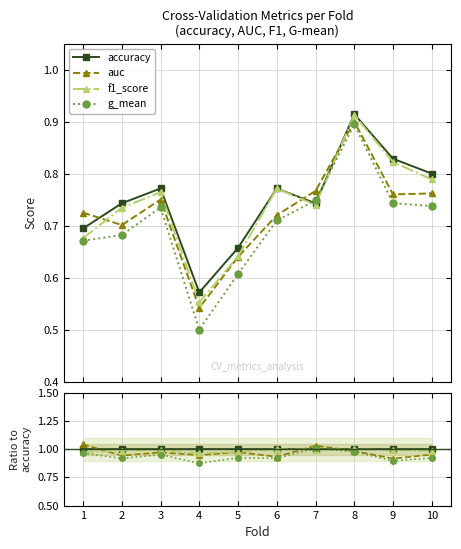

Rank the series at 2 from lowest to highest value.

g_mean, auc, f1_score, accuracy